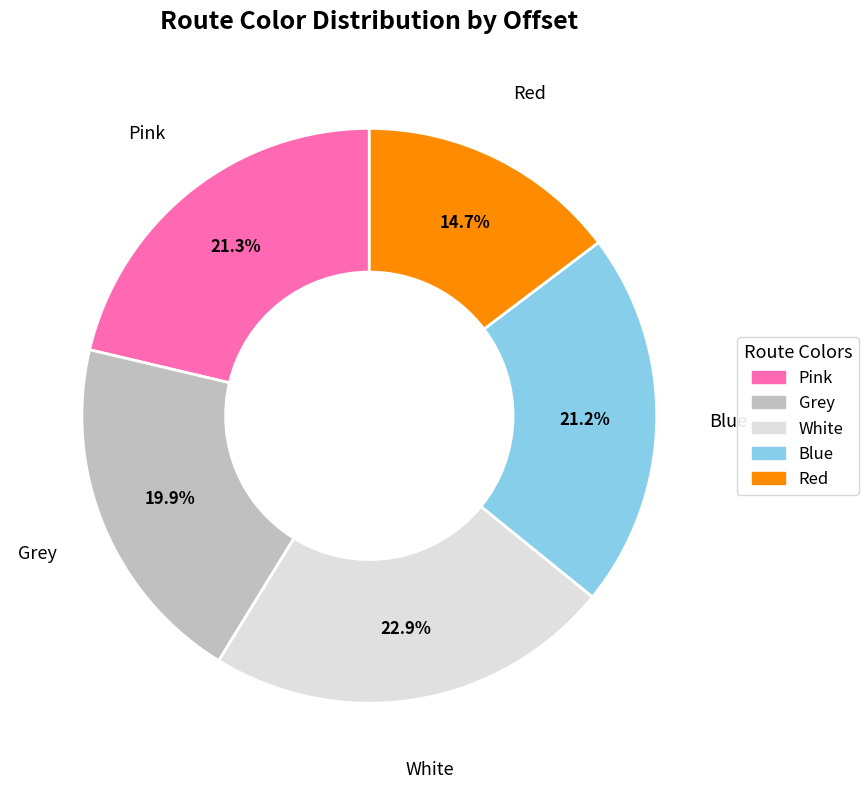

What portion of the pie excludes Blue?

78.8%